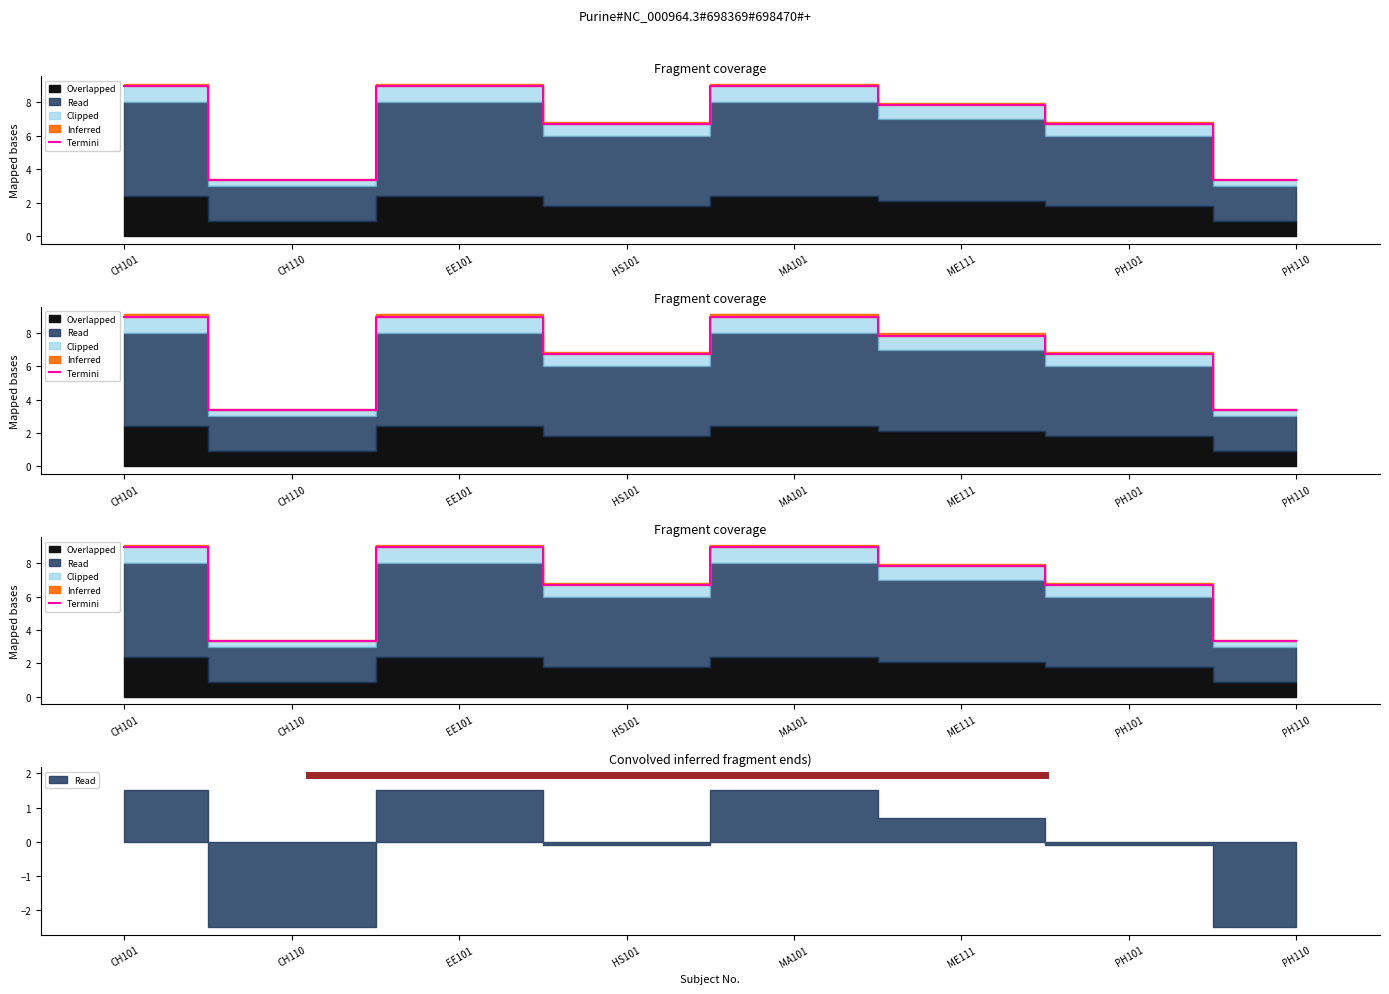

Rank the categories by value from lowest to highest.

CH110, PH110, HS101, PH101, ME111, CH101, EE101, MA101